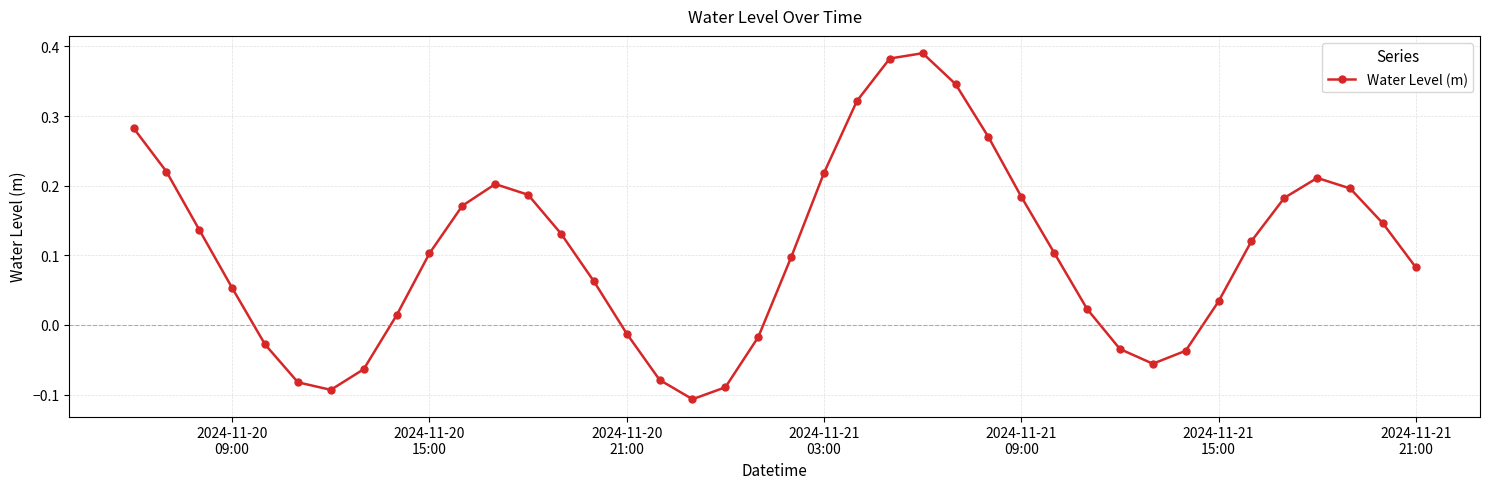

How many points are lower than both their immediate neighbors (excluding endpoints)?

3